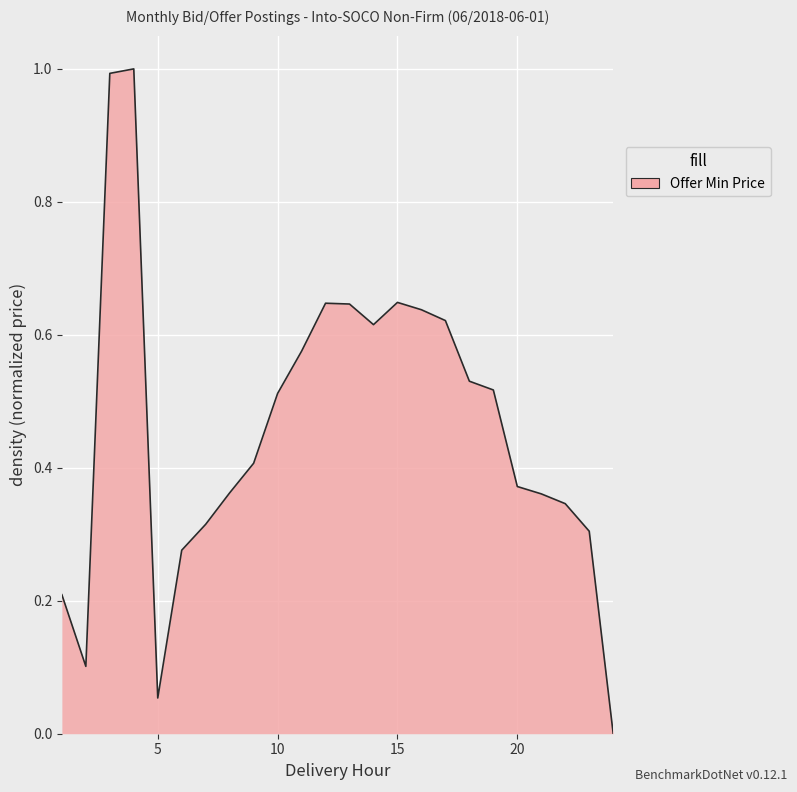

What is the maximum value shown in the chart?

1.0